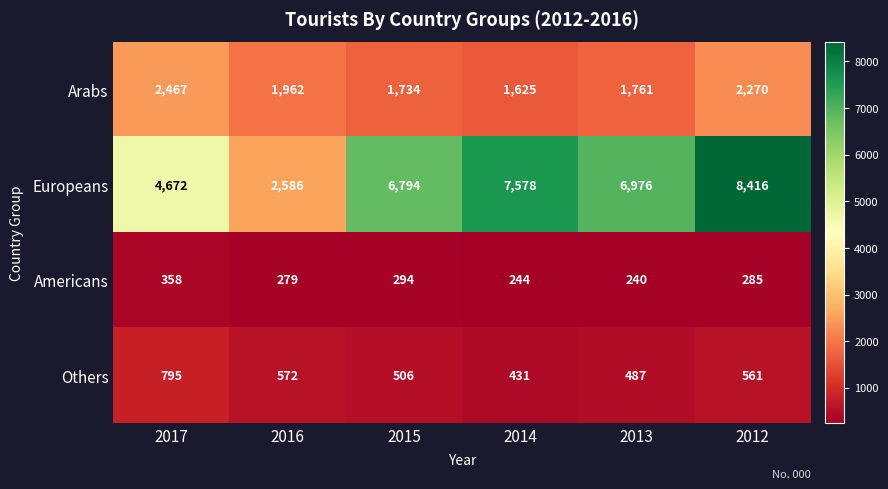

Count the number of data series in this chart.

4